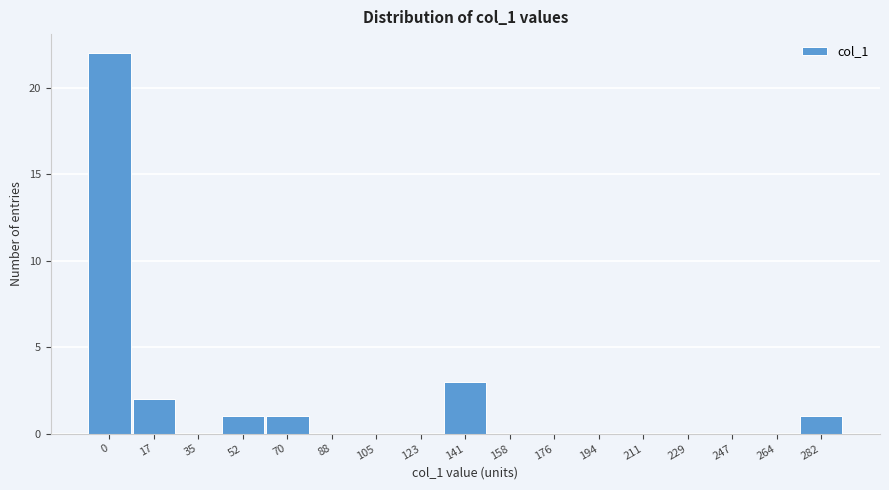

Reading right to left, extract all data points from this chart.

282=1	264=0	247=0	229=0	211=0	194=0	176=0	158=0	141=3	123=0	105=0	88=0	70=1	52=1	35=0	17=2	0=22